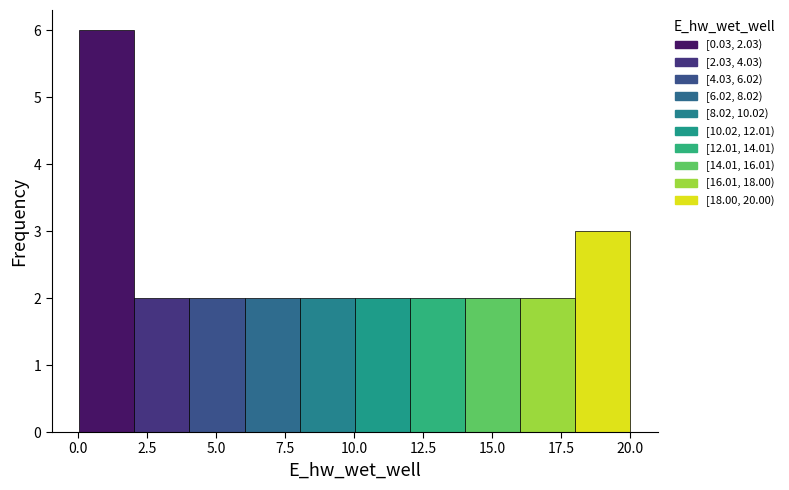

Around what value on the x-axis is the tallest bar? Give the approximate position of its centre, as read against the axis.

1.0